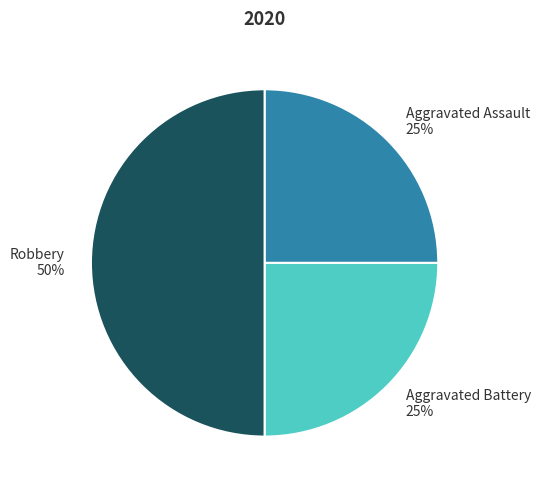

Is Aggravated Battery the majority of the pie?

No